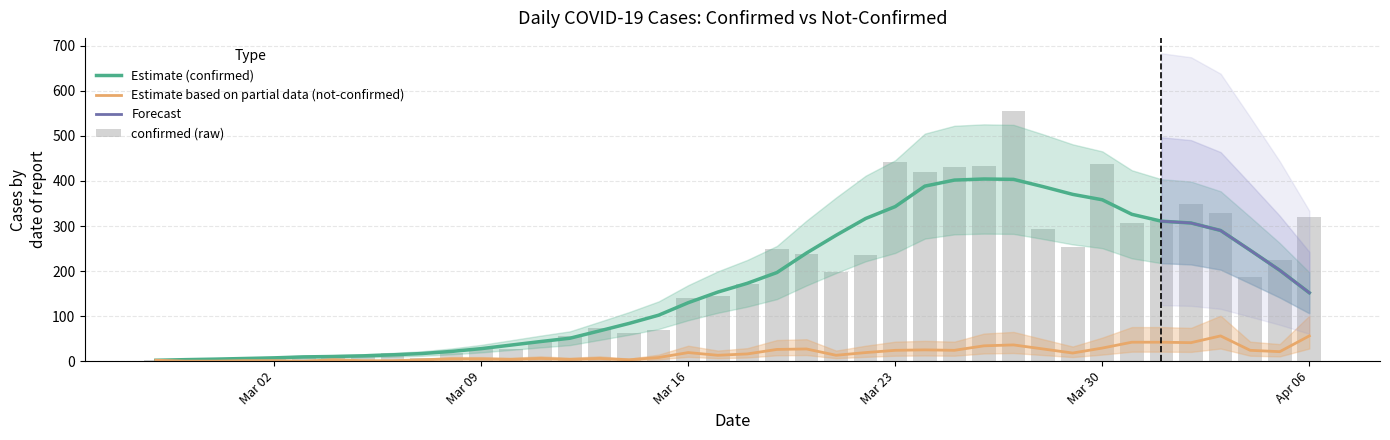

What is the highest value of the Estimate (confirmed) series?

404.4